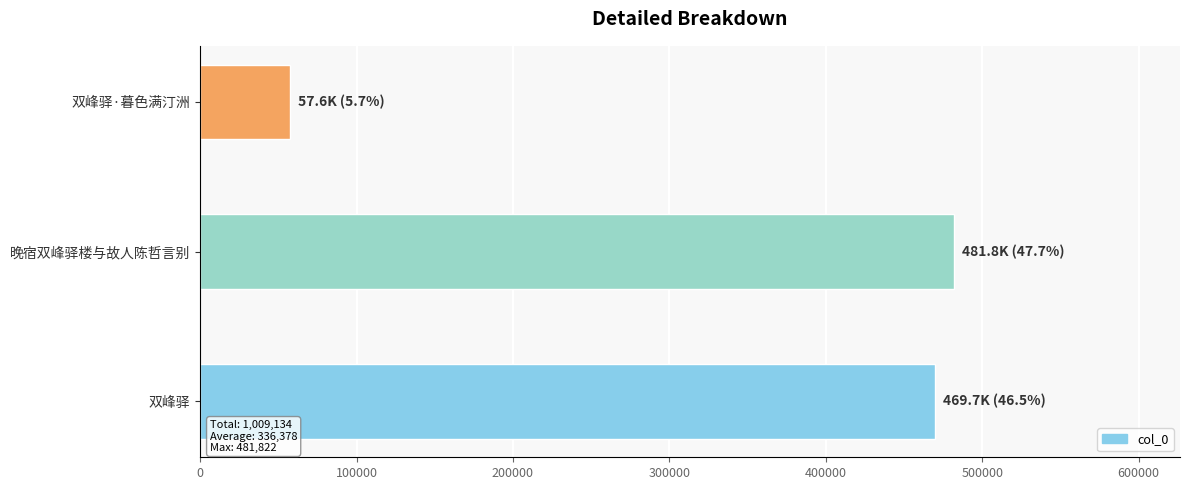

List the labels in order of value, smallest first.

双峰驿·暮色满汀洲, 双峰驿, 晚宿双峰驿楼与故人陈哲言别